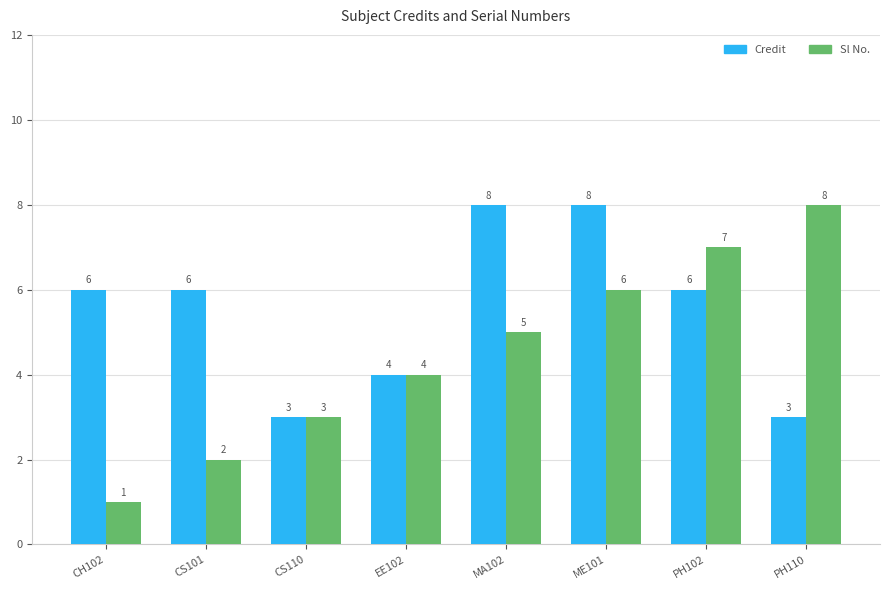

Rank the series by their average value, from highest to lowest.

Credit, Sl No.